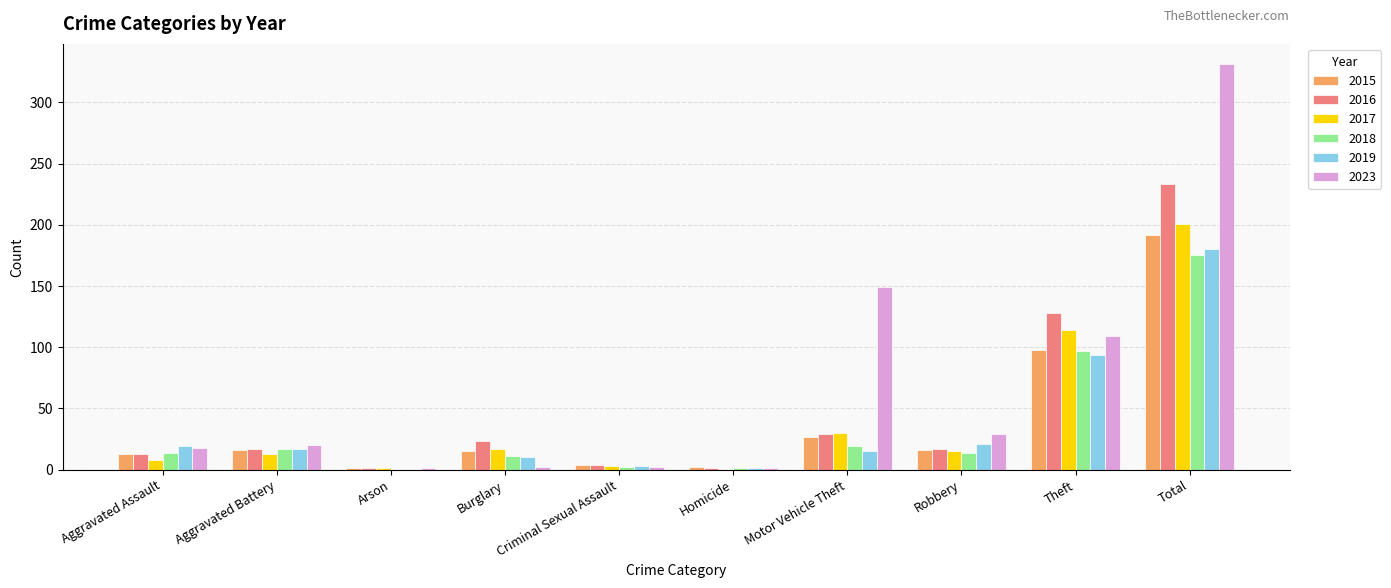

What is the greatest value displayed?

331